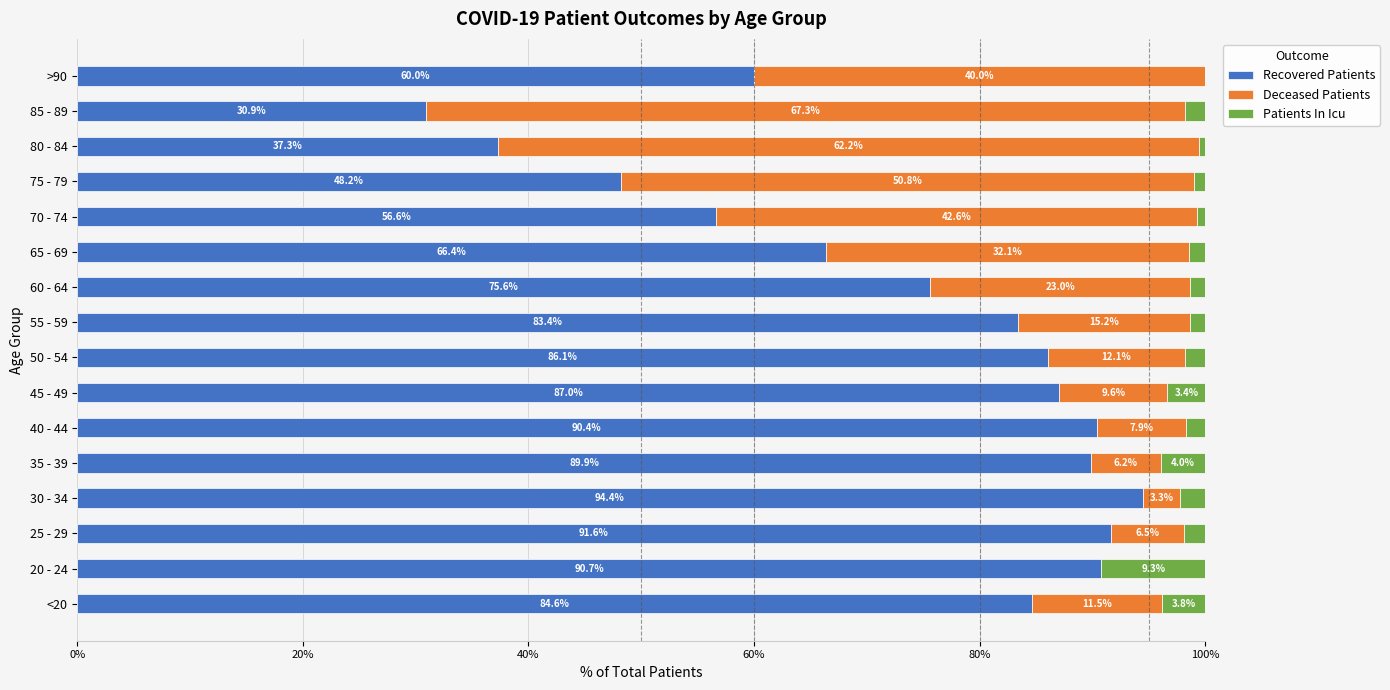

The value of Recovered Patients at 25 - 29 is 91.6. True or false?

True